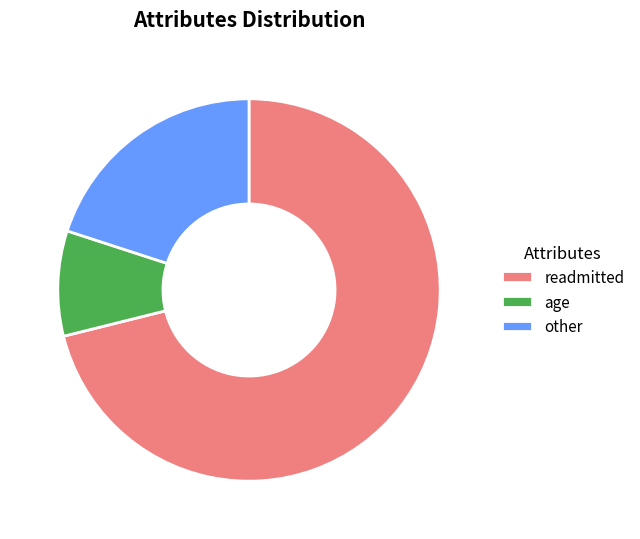

What is the smallest slice in the pie chart?

age